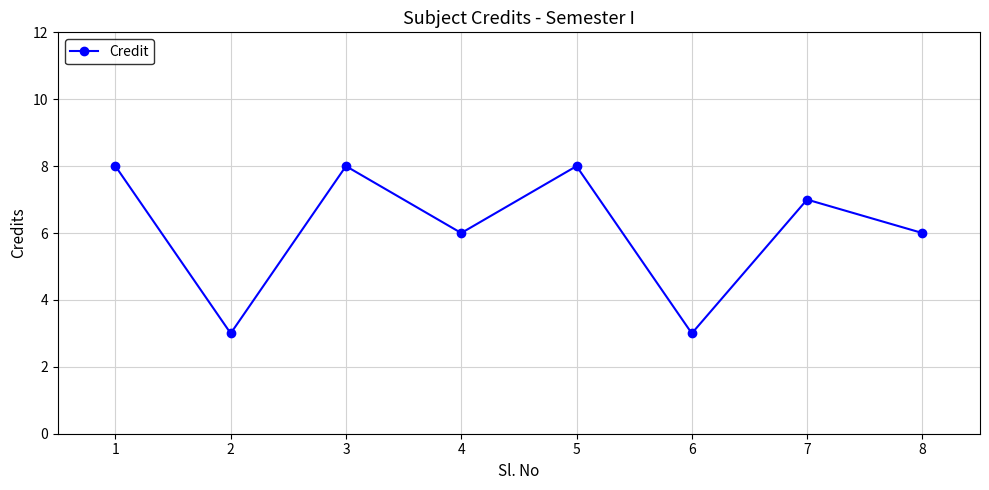

Is it true that the value at 3 is 8?

True